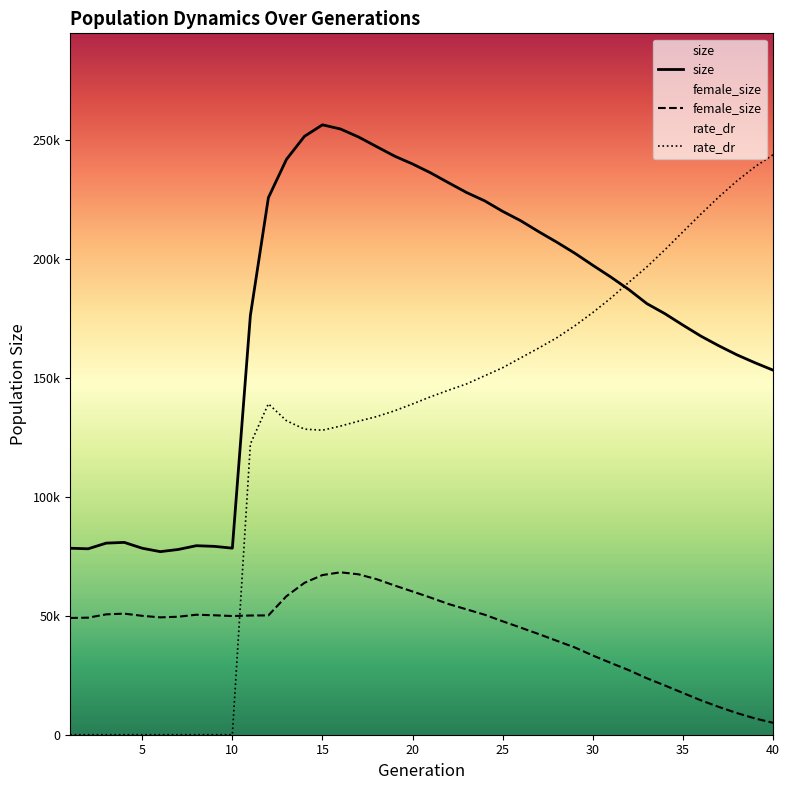

Does the chart display data point markers on the line(s)?

No